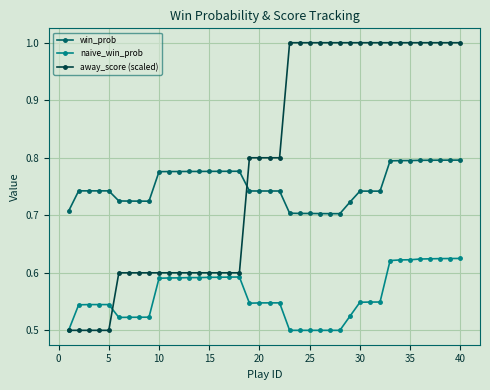

At how many categories does at least one series exceed 0?

40